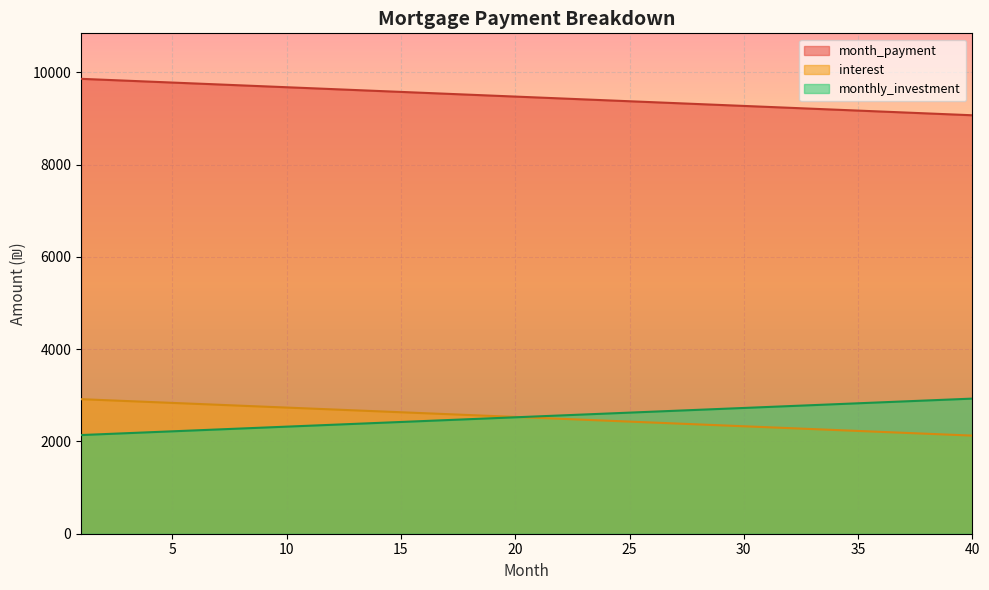

Between 27 and 11, which is larger?

11